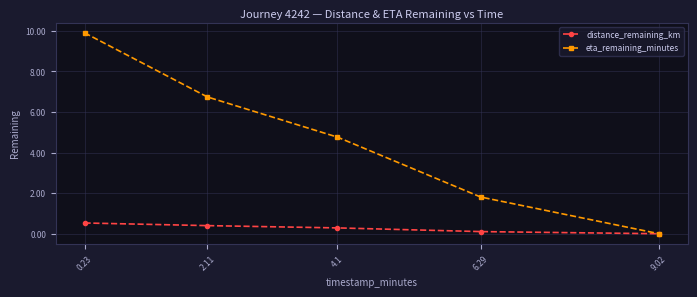

At which category is the sum across all series the highest?

0.23